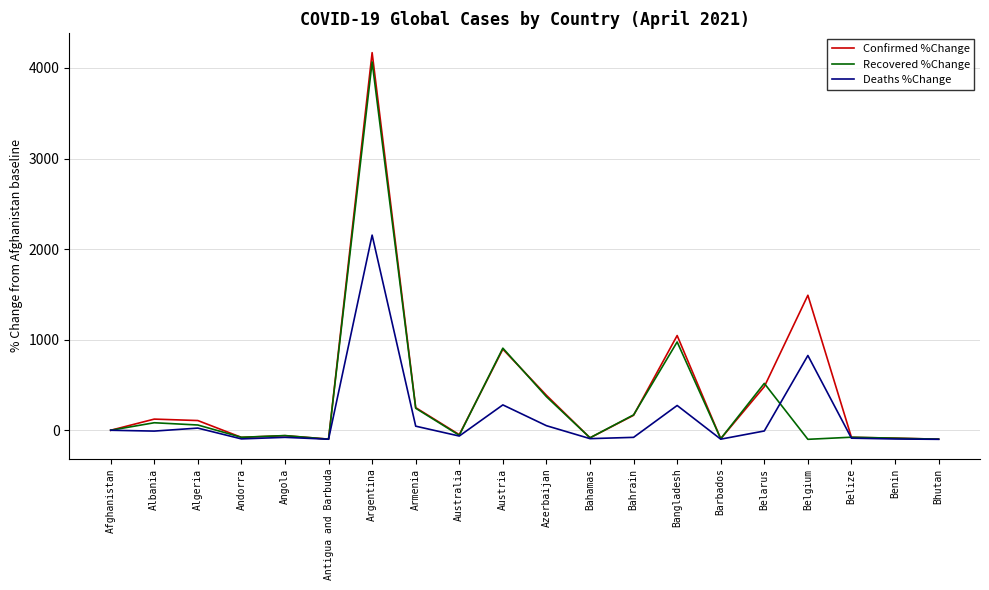

What is the greatest value displayed?

4169.2